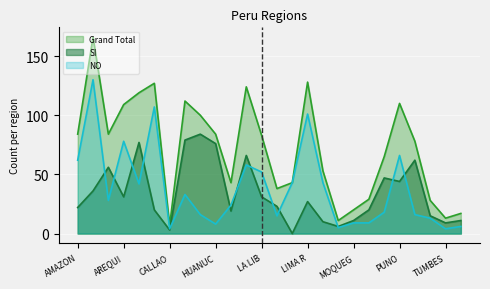

What position from the left is APURIMAC?

3